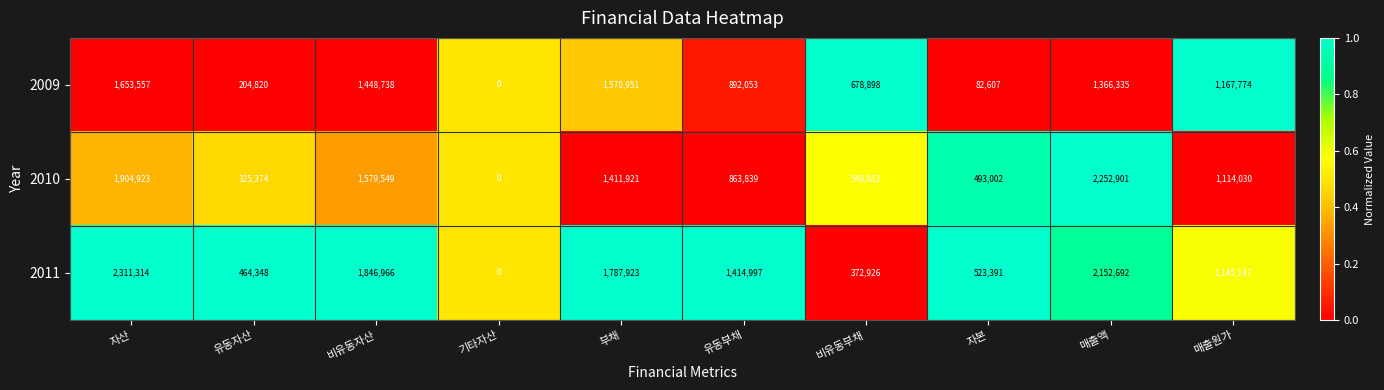

Which series changed the most between 유동자산 and 매출원가?

2009